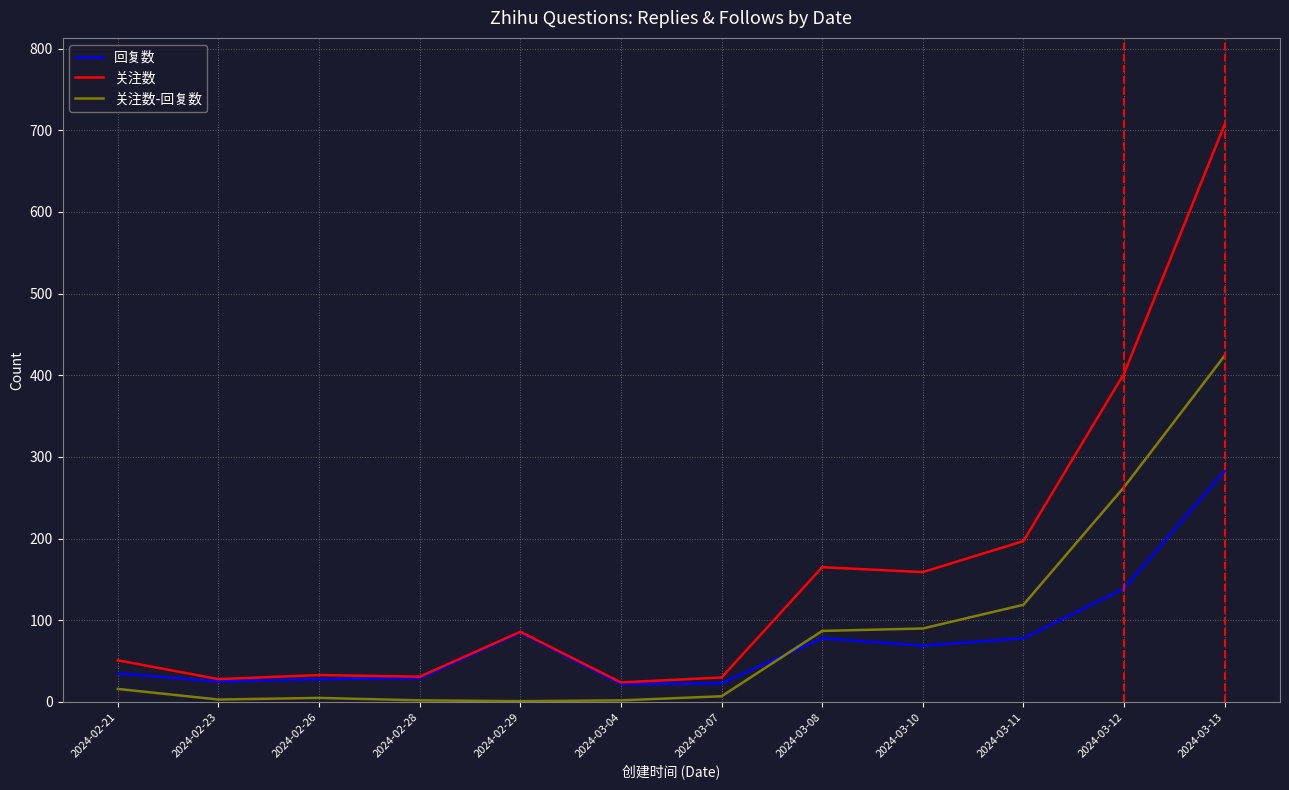

How many lines are shown in the chart?

3